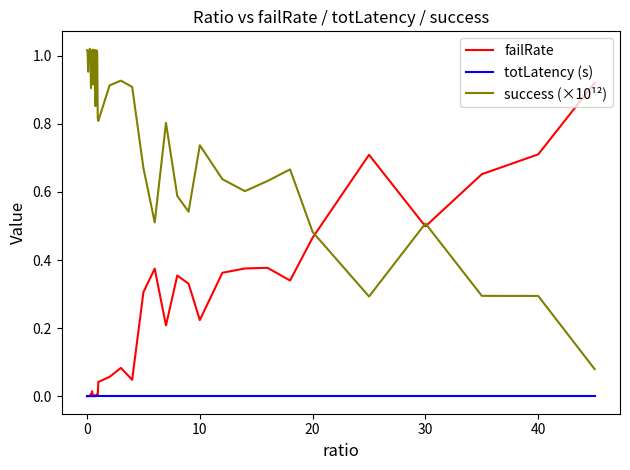

True or false: totLatency (s) and success (×10¹²) cross at least once.

False